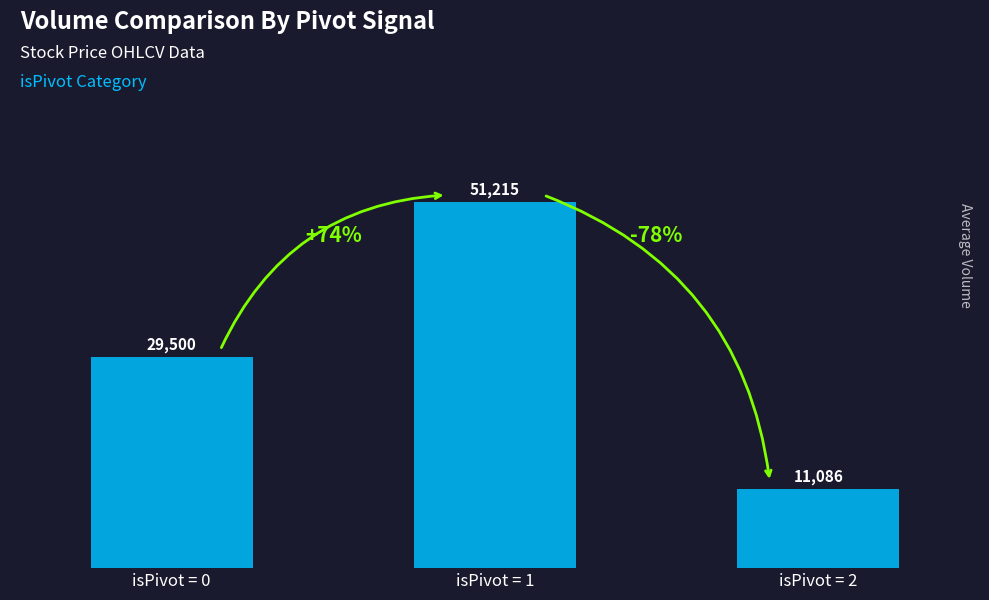

What is the minimum value shown in the chart?

11086